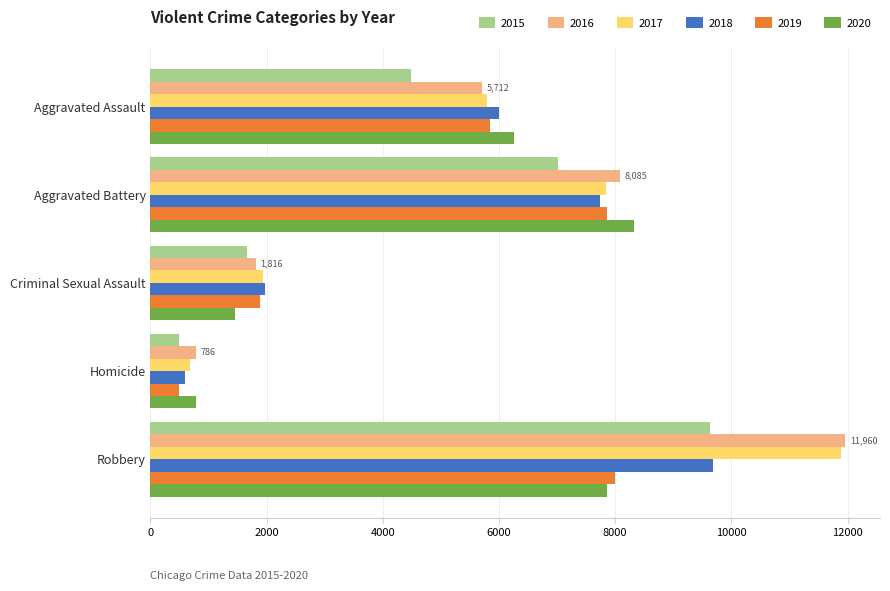

Count the 2015 values in the range 1670 to 7018.

3